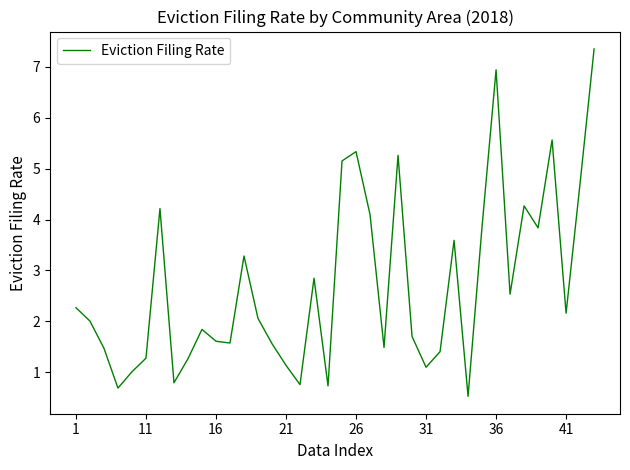

What is the difference between the maximum and minimum values?

6.8